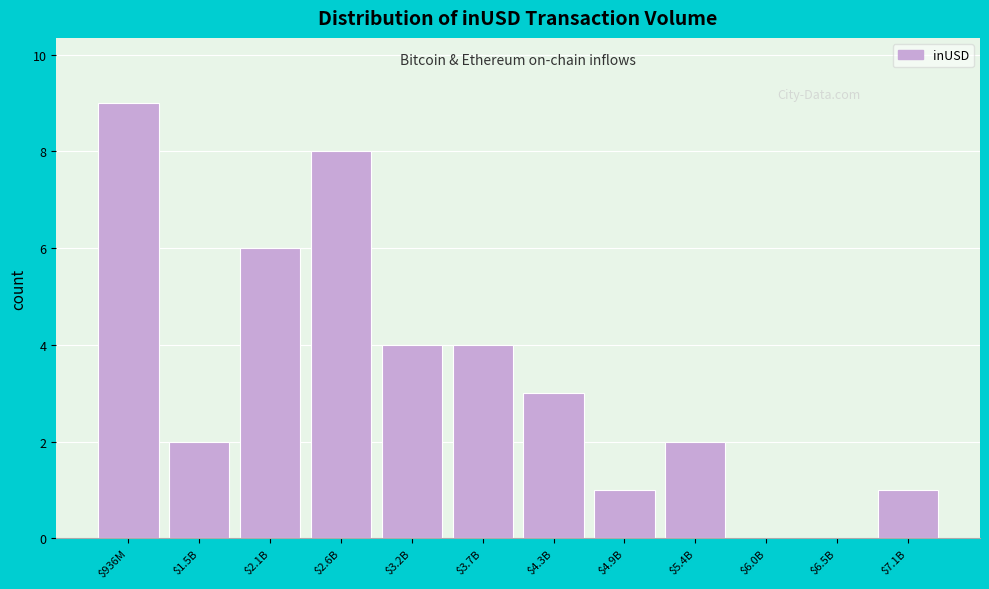

True or false: the data shows 0 at $6.0B.

True